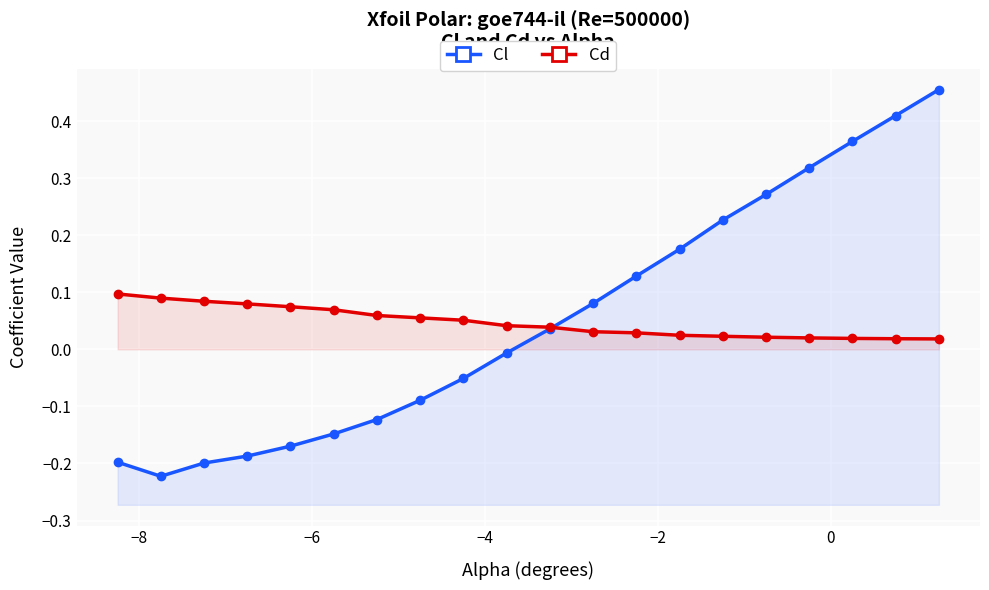

Reading right to left, transcribe all the data shown in this chart.

Cl: 0.5	0.4	0.4	0.3	0.3	0.2	0.2	0.1	0.1	0.0	-0.0	-0.1	-0.1	-0.1	-0.1	-0.2	-0.2	-0.2	-0.2	-0.2
Cd: 0.0	0.0	0.0	0.0	0.0	0.0	0.0	0.0	0.0	0.0	0.0	0.1	0.1	0.1	0.1	0.1	0.1	0.1	0.1	0.1